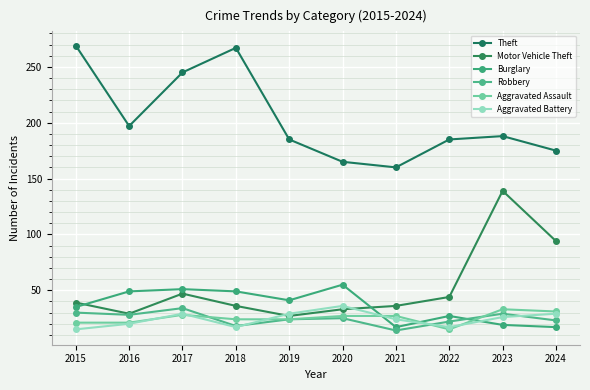

What is the difference between the Aggravated Battery values at 2019 and 2015?

14